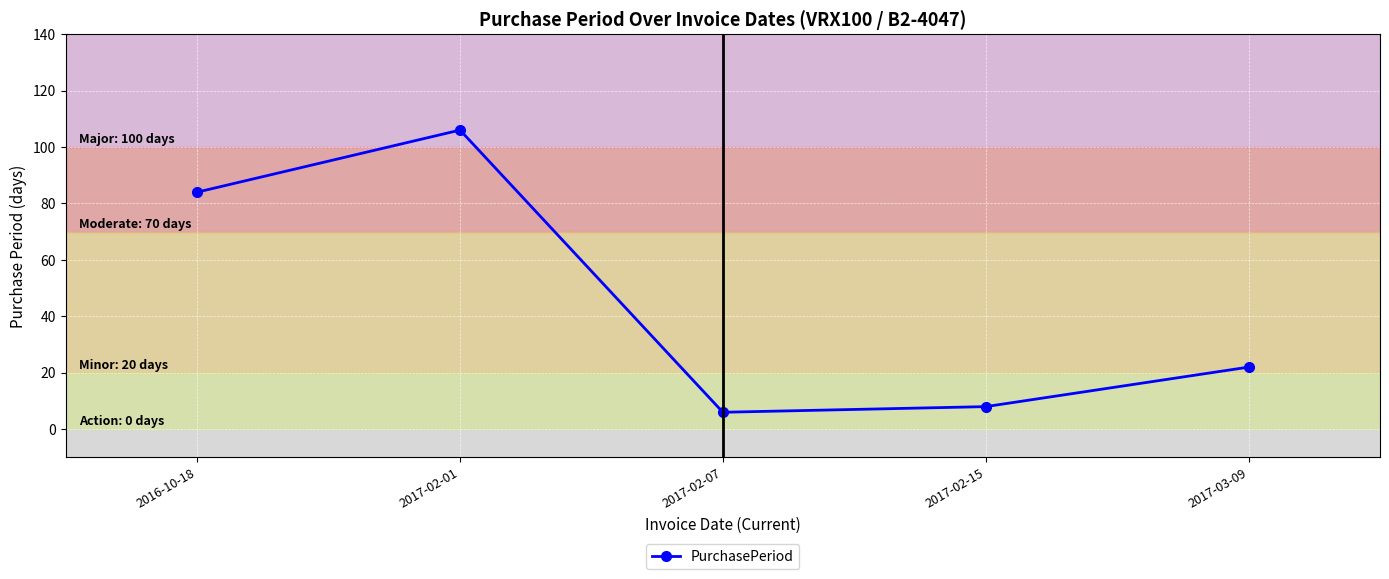

What is the difference between the maximum and minimum values?

100